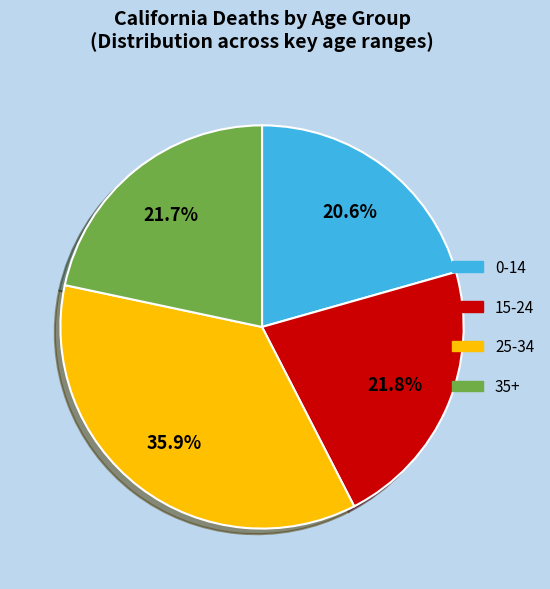

Does 35+ account for over 50% of the chart?

No